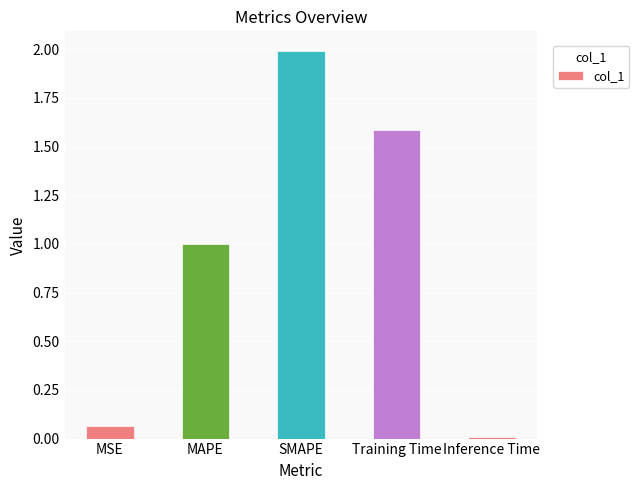

What is the label of the 4th bar from the right?

MAPE